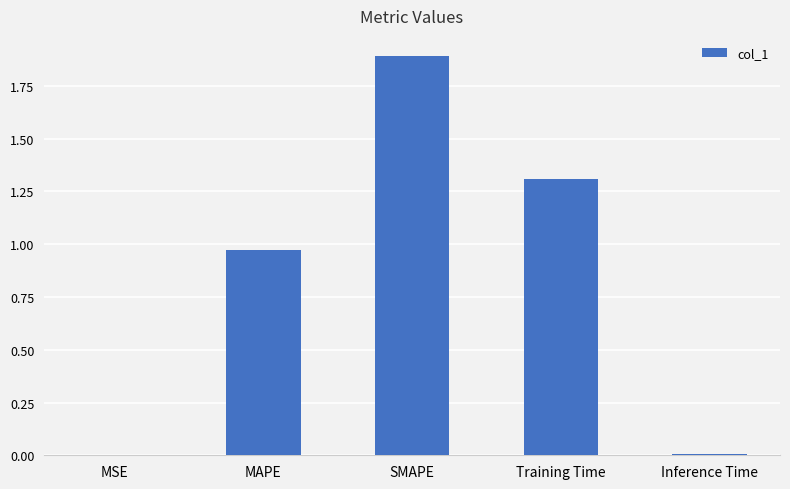

The chart shows a value of 2.5 at SMAPE. True or false?

False